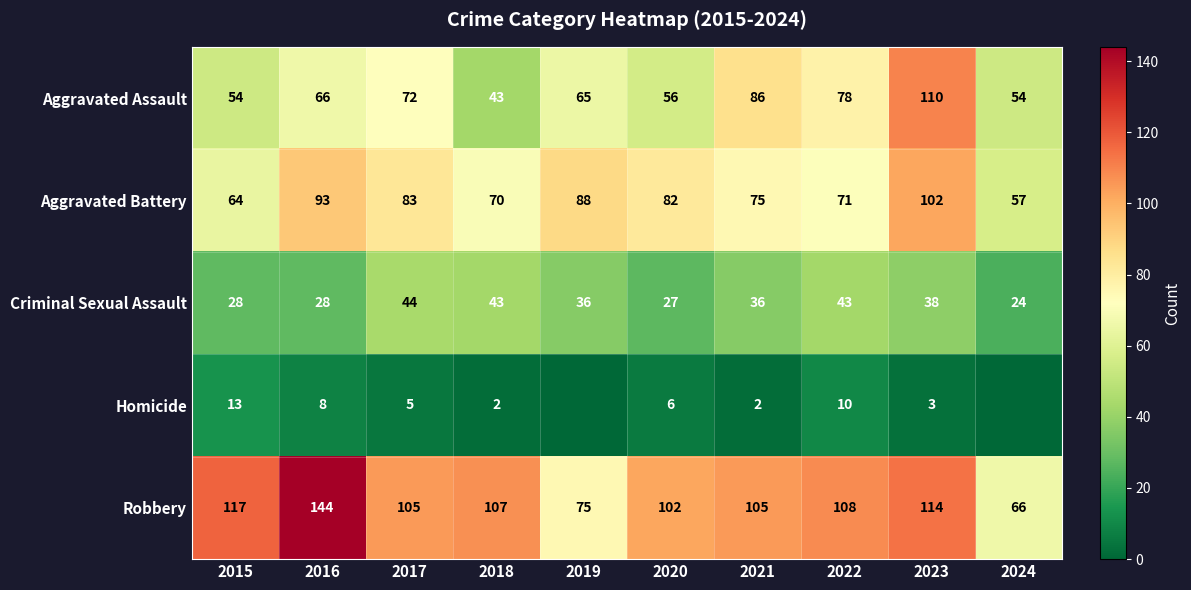

At 2022, list the series in order from largest to smallest.

Robbery, Aggravated Assault, Aggravated Battery, Criminal Sexual Assault, Homicide